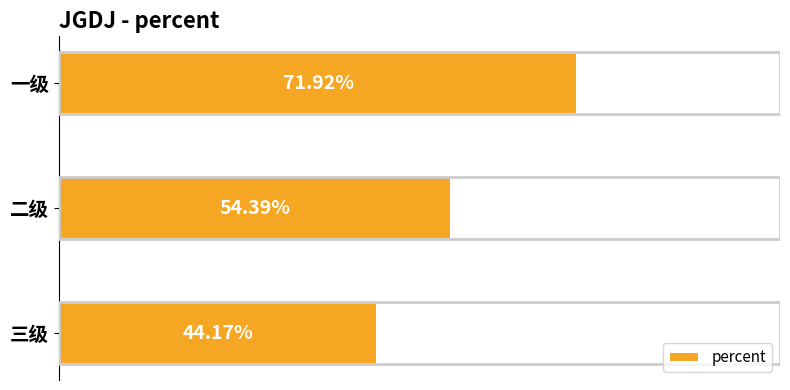

Does the chart contain any negative values?

No